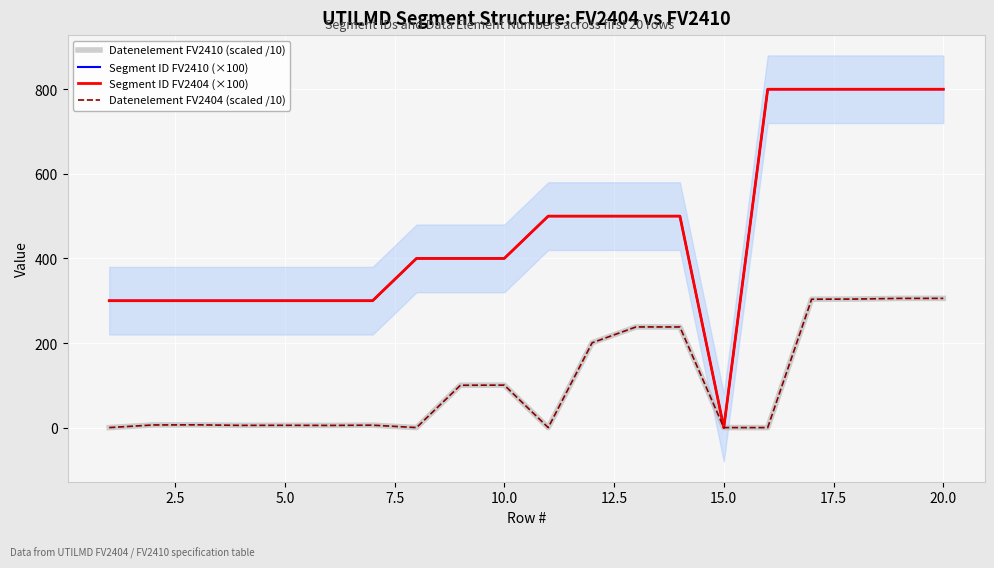

What is the value of the Segment ID FV2404 (×100) point at the 3rd from the left?

300.0